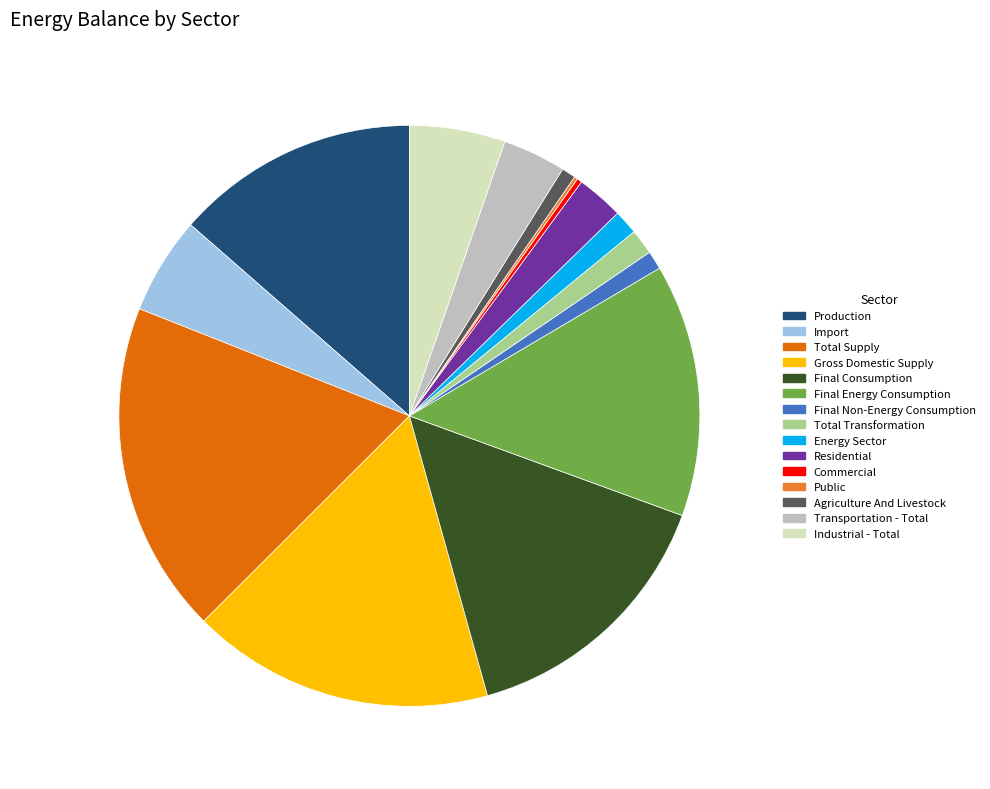

Is it true that Import is 5% of the pie?

True